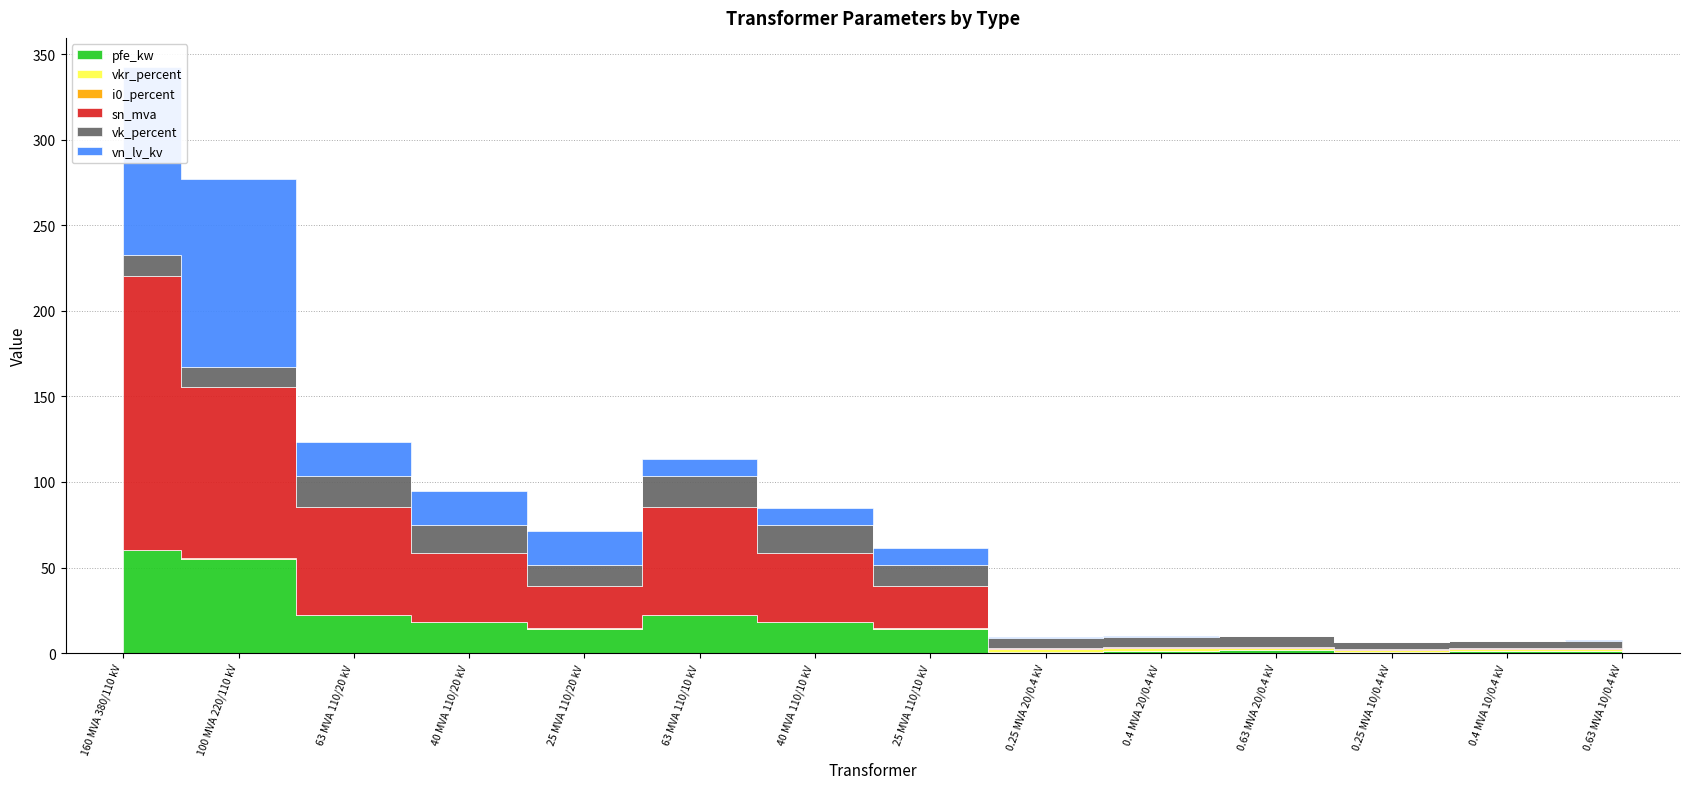

At 100 MVA 220/110 kV, list the series in order from smallest to largest.

i0_percent, vkr_percent, vk_percent, pfe_kw, sn_mva, vn_lv_kv